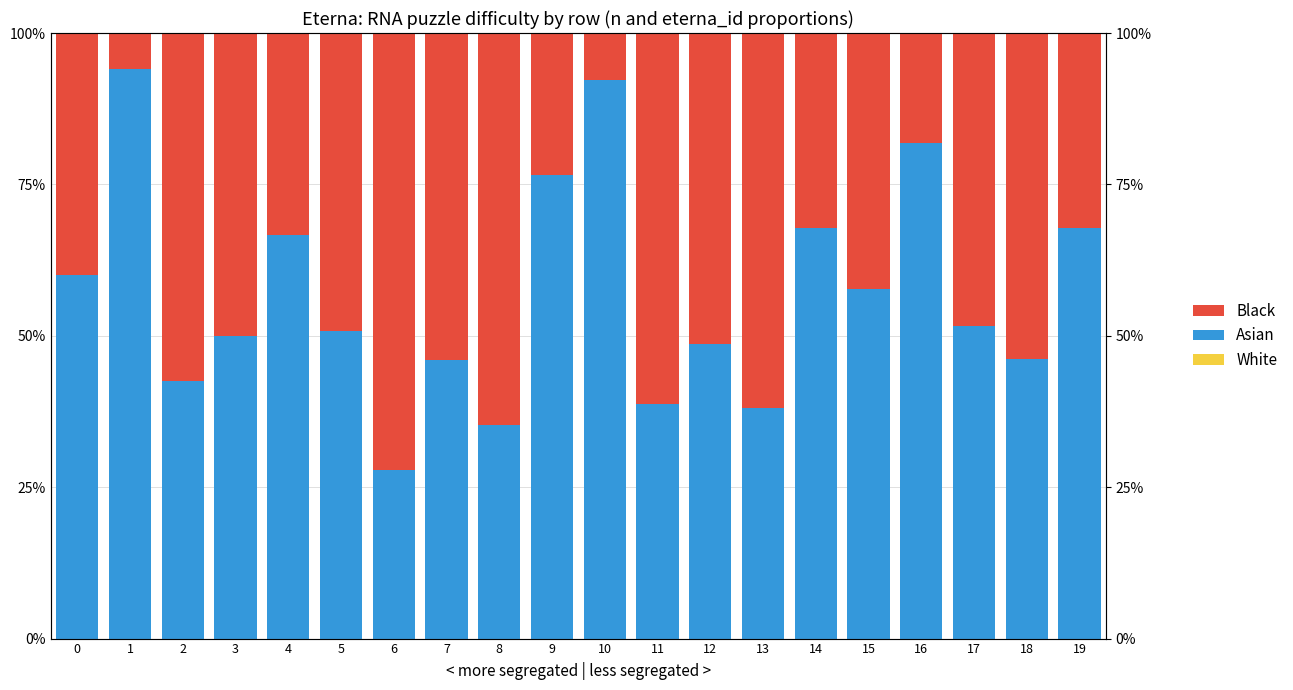

Where does the Black series first go above 49?

2